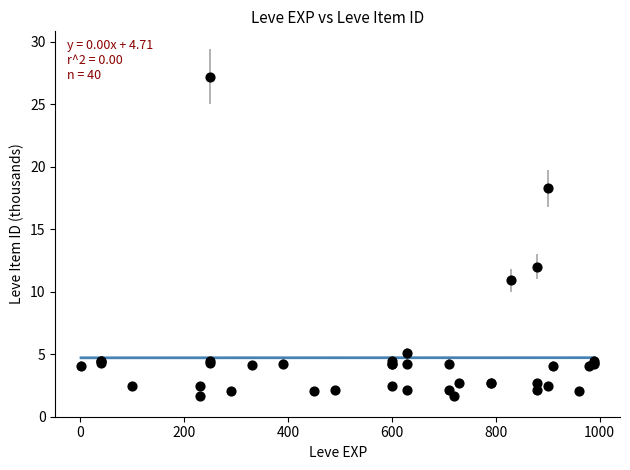

What Y value in the scatter plot is closest to 14?

12.0